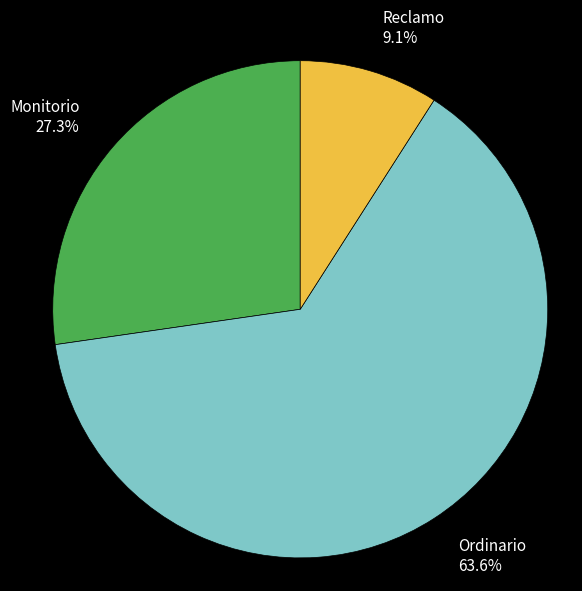

What percentage is the Reclamo slice, to the nearest percent?

9%